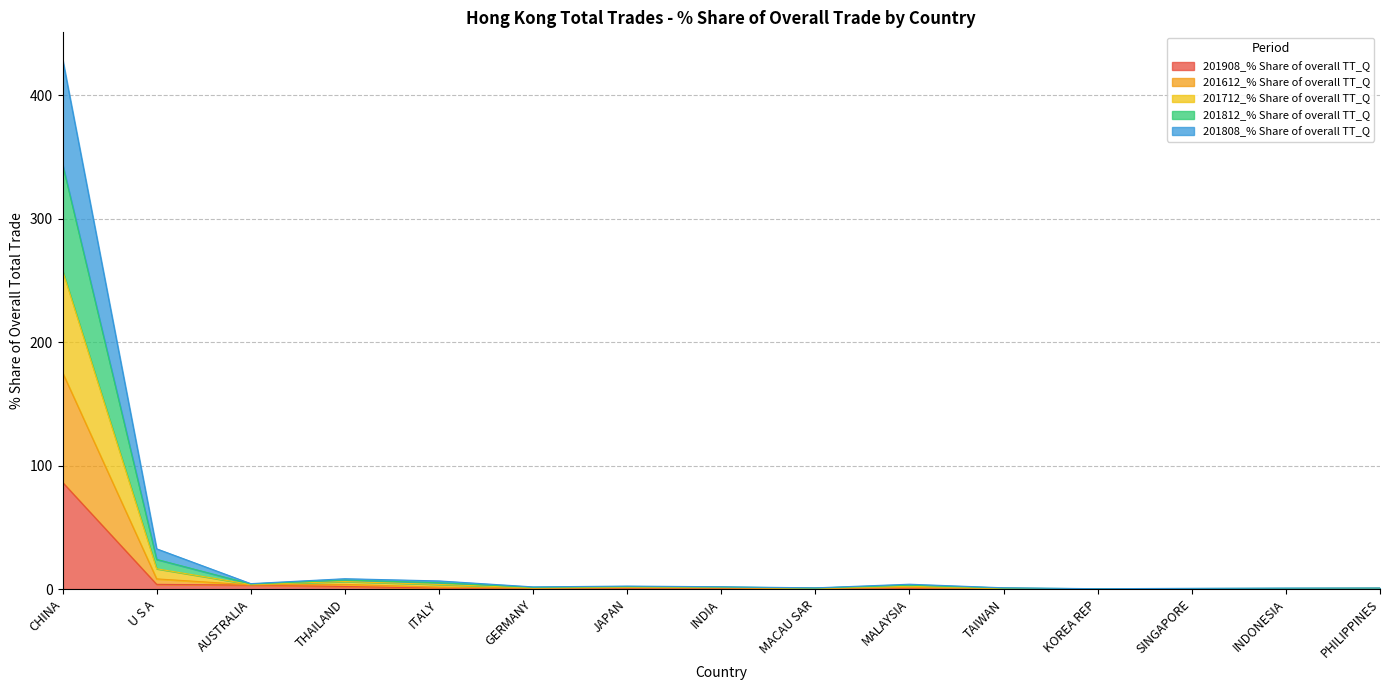

At which label does 201812_% Share of overall TT_Q reach its peak?

CHINA